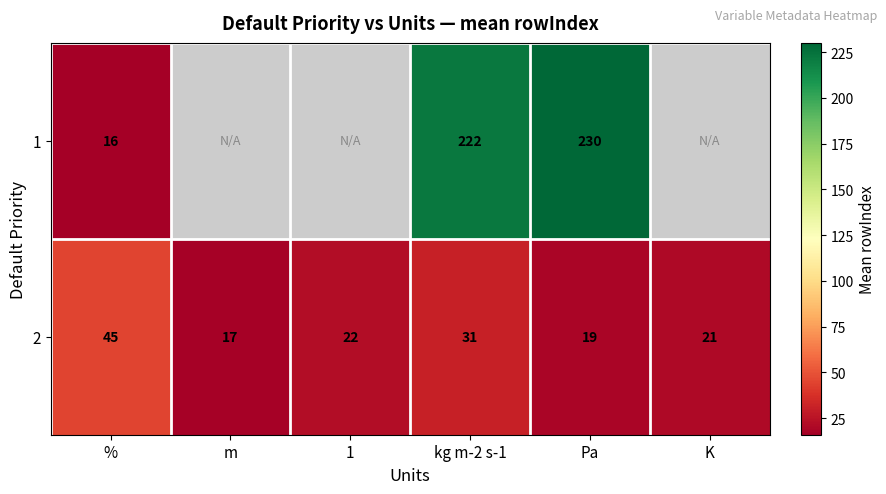

What is the maximum value shown in the chart?

230.0